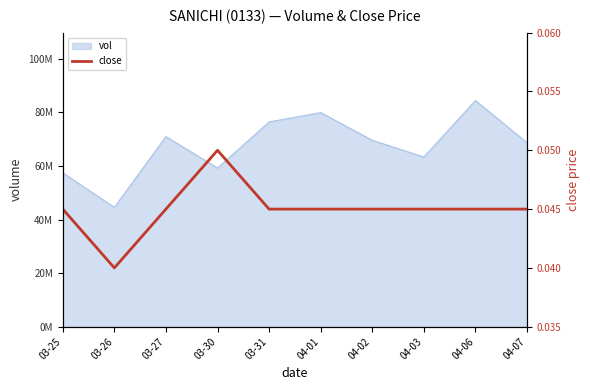

Is it true that the value at 04-06 is 0.0?

True